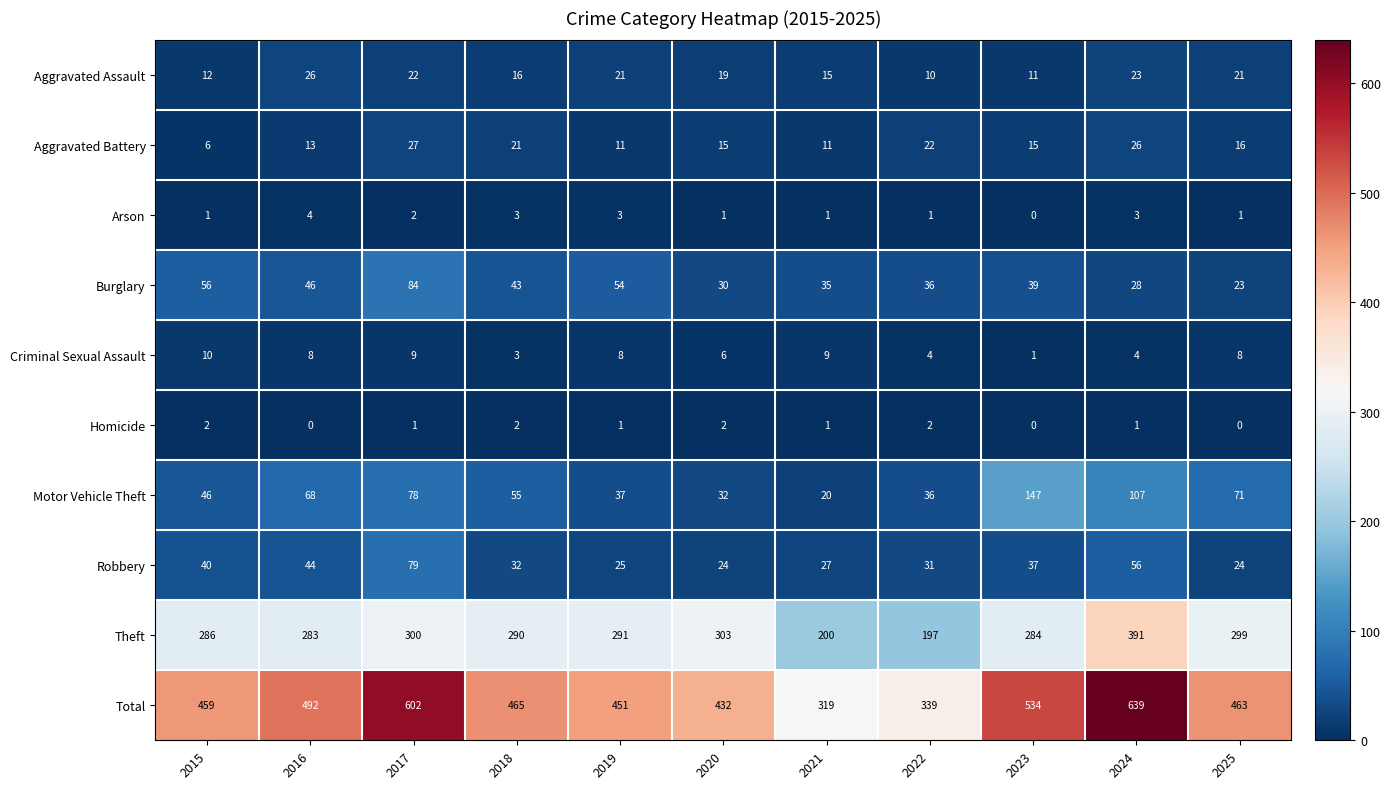

What is the difference between the highest and lowest values at 2015?

458